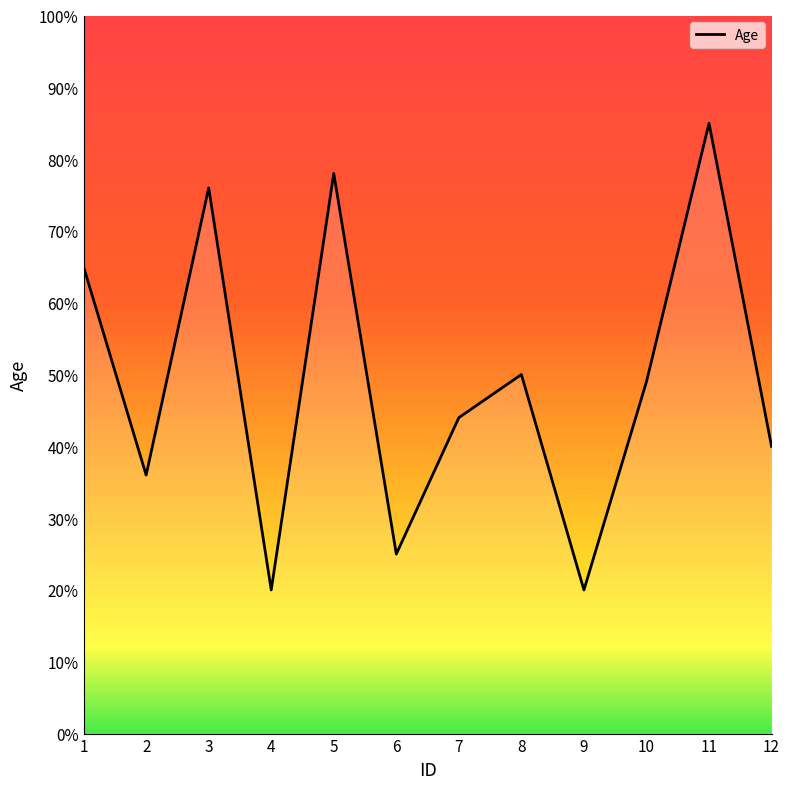

What is the change in value from 1 to 9?

-45